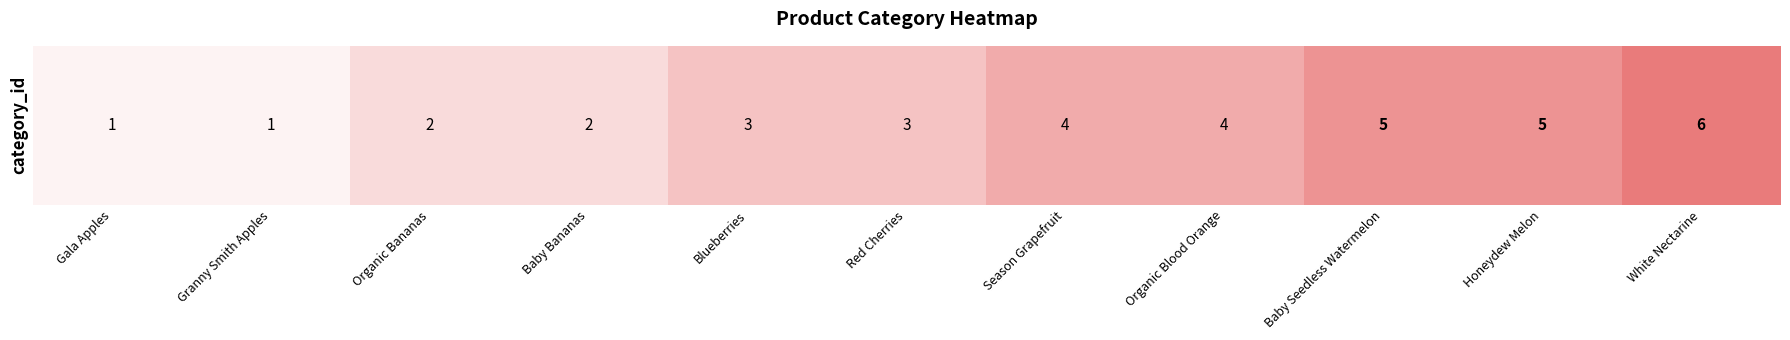

Reading left to right, what are all the values shown in this chart?

Gala Apples=1	Granny Smith Apples=1	Organic Bananas=2	Baby Bananas=2	Blueberries=3	Red Cherries=3	Season Grapefruit=4	Organic Blood Orange=4	Baby Seedless Watermelon=5	Honeydew Melon=5	White Nectarine=6